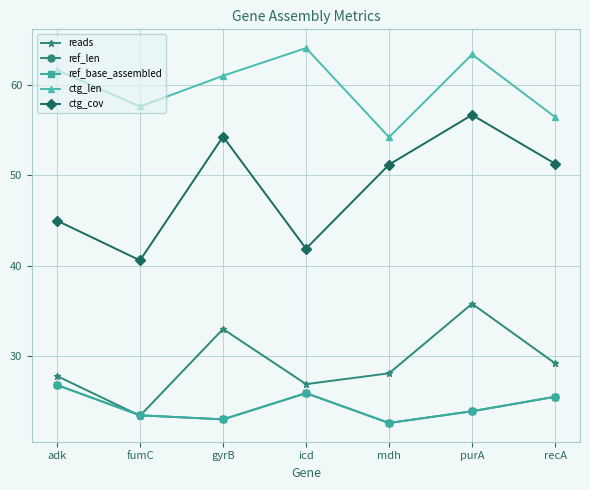

Rank the series at icd from lowest to highest value.

ref_len, ref_base_assembled, reads, ctg_cov, ctg_len